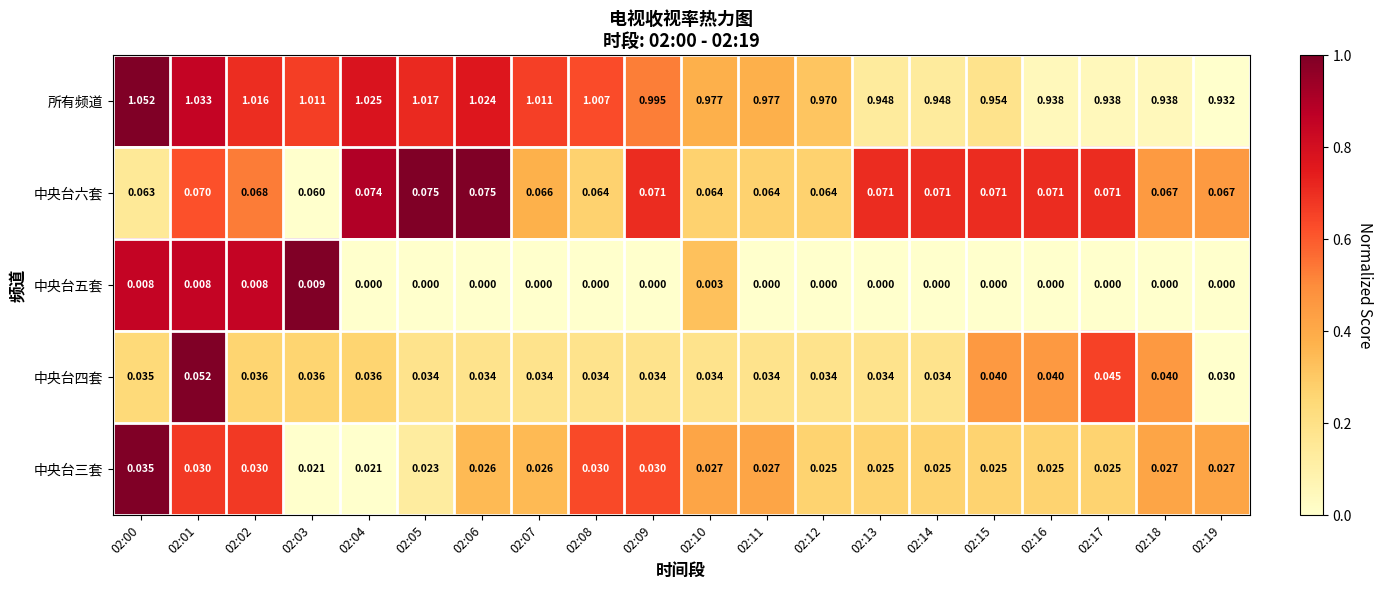

List the series in order of their peak value, lowest first.

中央台五套, 中央台三套, 中央台四套, 中央台六套, 所有频道